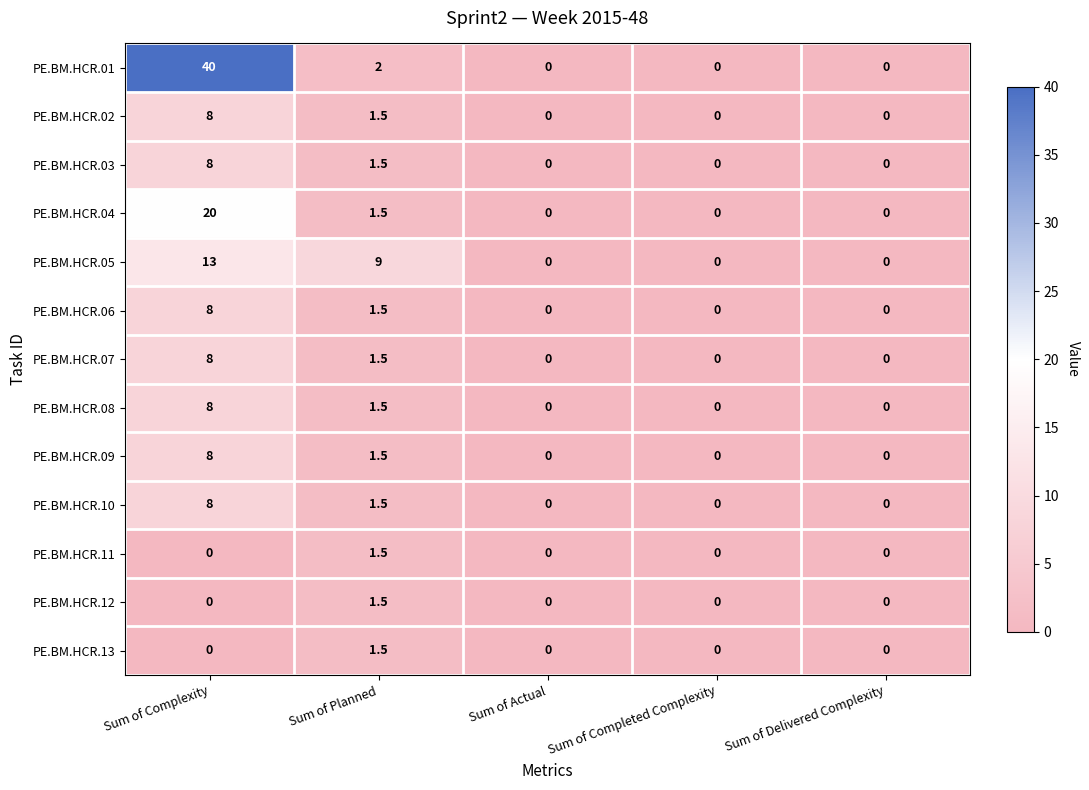

The PE.BM.HCR.07 series shows 11.7 at Sum of Complexity. True or false?

False